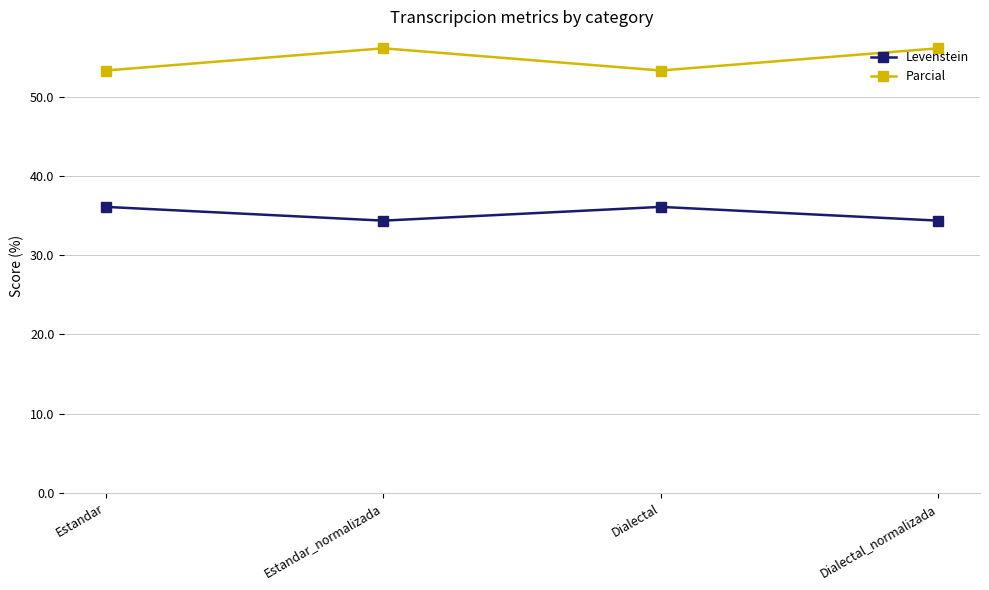

What is the lowest value of the Levenstein series?

34.4